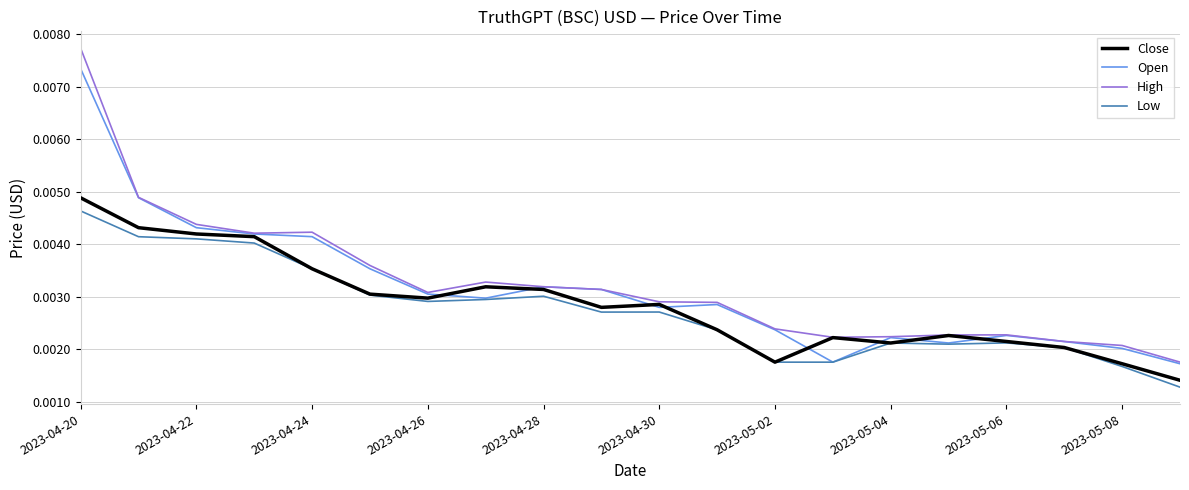

List the series in order of their overall mean, highest first.

High, Open, Close, Low